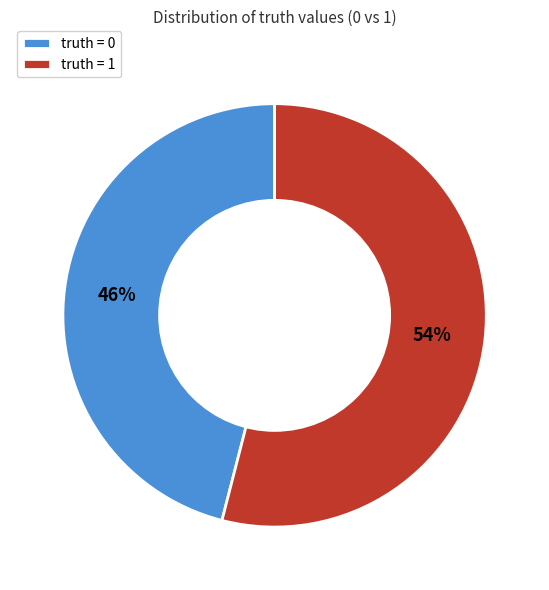

Which slice is the largest?

truth = 1